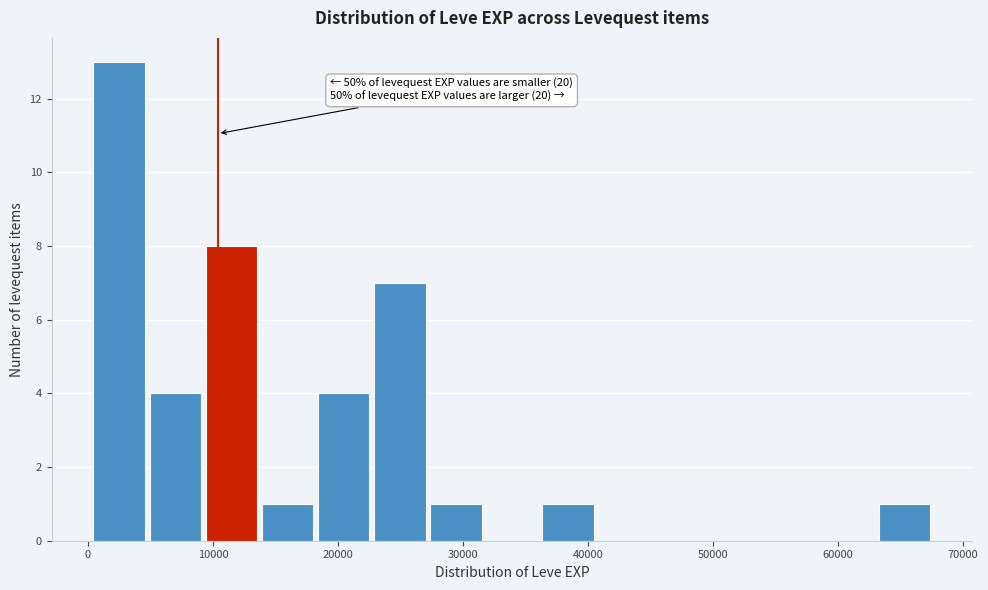

Over which range of the x-axis is the bar tallest?

0 to 5000